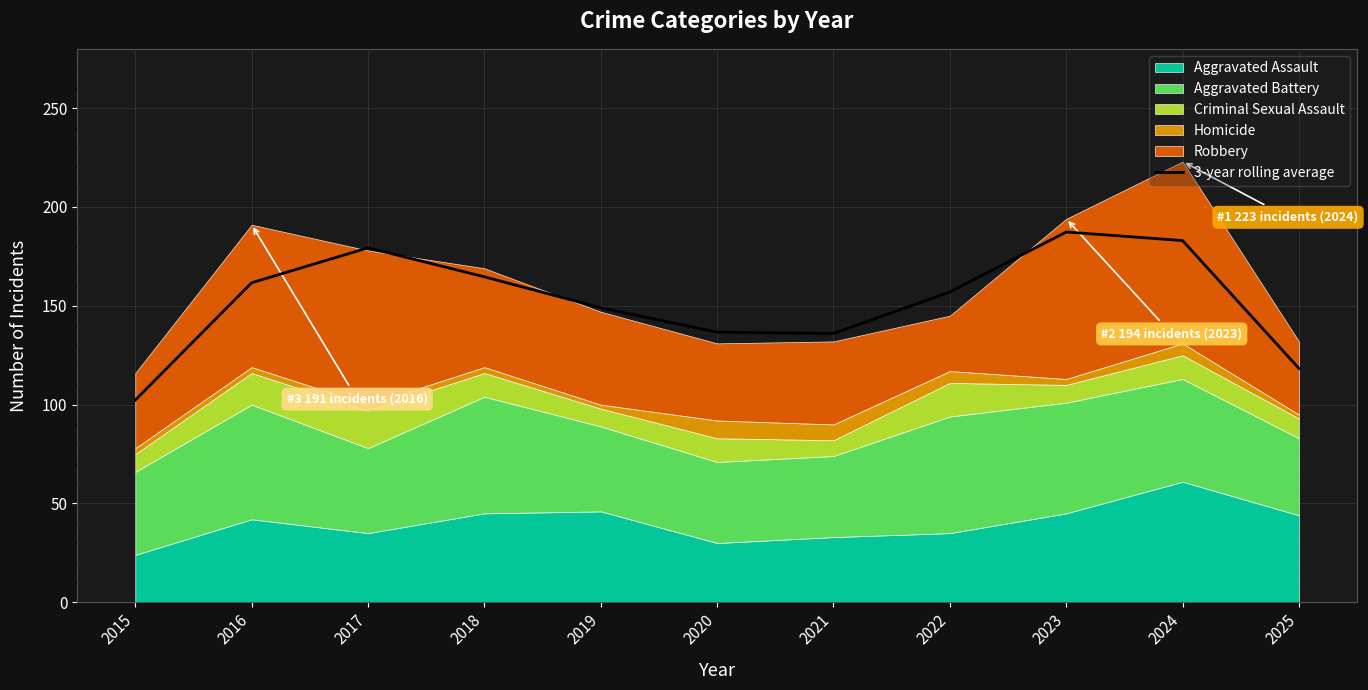

What is the change in value from 2015 to 2022?

+54.7